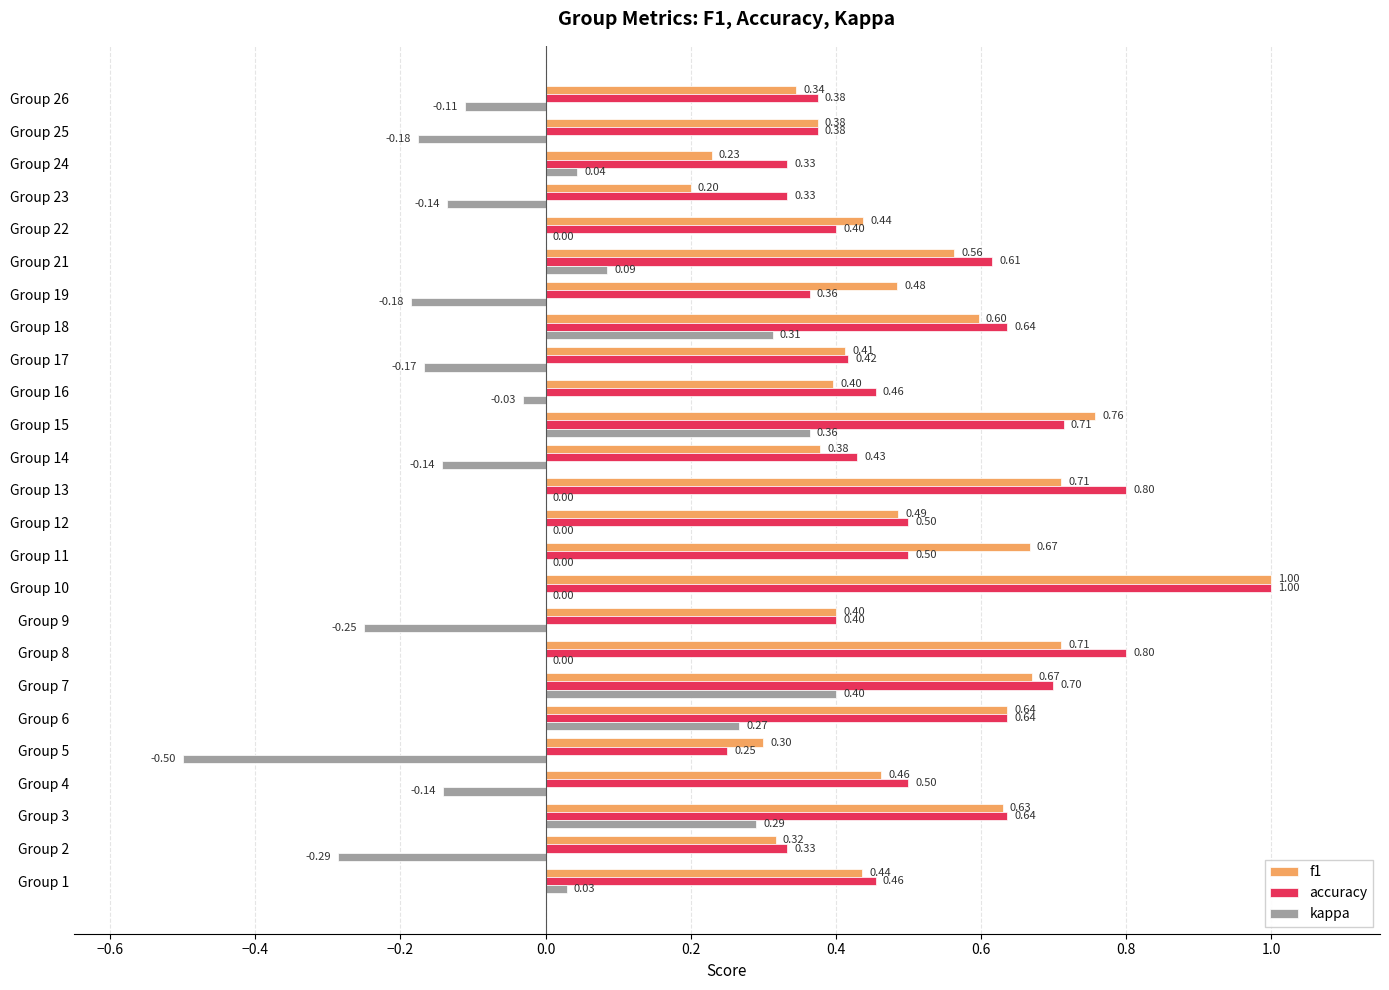

What is the sum of the accuracy values at Group 9 and Group 8?

1.2